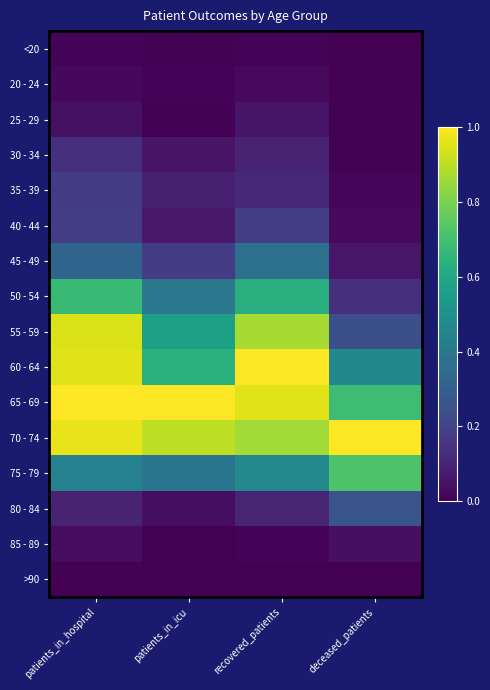

Reading right to left, transcribe all the data shown in this chart.

<20: deceased_patients=0.0	recovered_patients=0.0	patients_in_icu=0.0	patients_in_hospital=0.0
20 - 24: deceased_patients=0.0	recovered_patients=0.0	patients_in_icu=0.0	patients_in_hospital=0.0
25 - 29: deceased_patients=0.0	recovered_patients=0.1	patients_in_icu=0.0	patients_in_hospital=0.0
30 - 34: deceased_patients=0.0	recovered_patients=0.1	patients_in_icu=0.1	patients_in_hospital=0.1
35 - 39: deceased_patients=0.0	recovered_patients=0.1	patients_in_icu=0.1	patients_in_hospital=0.2
40 - 44: deceased_patients=0.0	recovered_patients=0.2	patients_in_icu=0.1	patients_in_hospital=0.2
45 - 49: deceased_patients=0.1	recovered_patients=0.4	patients_in_icu=0.2	patients_in_hospital=0.3
50 - 54: deceased_patients=0.1	recovered_patients=0.6	patients_in_icu=0.4	patients_in_hospital=0.7
55 - 59: deceased_patients=0.2	recovered_patients=0.9	patients_in_icu=0.6	patients_in_hospital=0.9
60 - 64: deceased_patients=0.5	recovered_patients=1.0	patients_in_icu=0.6	patients_in_hospital=1.0
65 - 69: deceased_patients=0.7	recovered_patients=1.0	patients_in_icu=1.0	patients_in_hospital=1.0
70 - 74: deceased_patients=1.0	recovered_patients=0.9	patients_in_icu=0.9	patients_in_hospital=1.0
75 - 79: deceased_patients=0.7	recovered_patients=0.5	patients_in_icu=0.4	patients_in_hospital=0.4
80 - 84: deceased_patients=0.3	recovered_patients=0.1	patients_in_icu=0.0	patients_in_hospital=0.1
85 - 89: deceased_patients=0.0	recovered_patients=0.0	patients_in_icu=0.0	patients_in_hospital=0.0
>90: deceased_patients=0.0	recovered_patients=0.0	patients_in_icu=0.0	patients_in_hospital=0.0